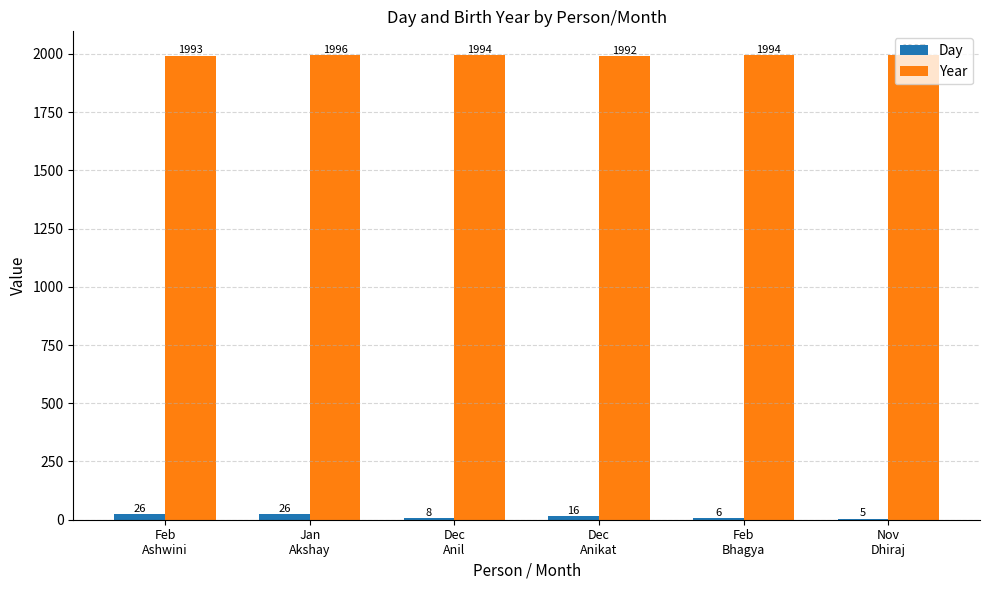

Reading left to right, transcribe all the data shown in this chart.

Day: 26	26	8	16	6	5
Year: 1993	1996	1994	1992	1994	1997